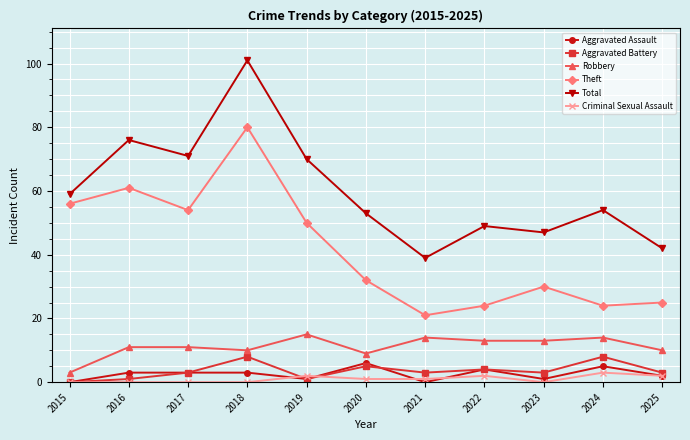

What is the average value of the Robbery series?

11